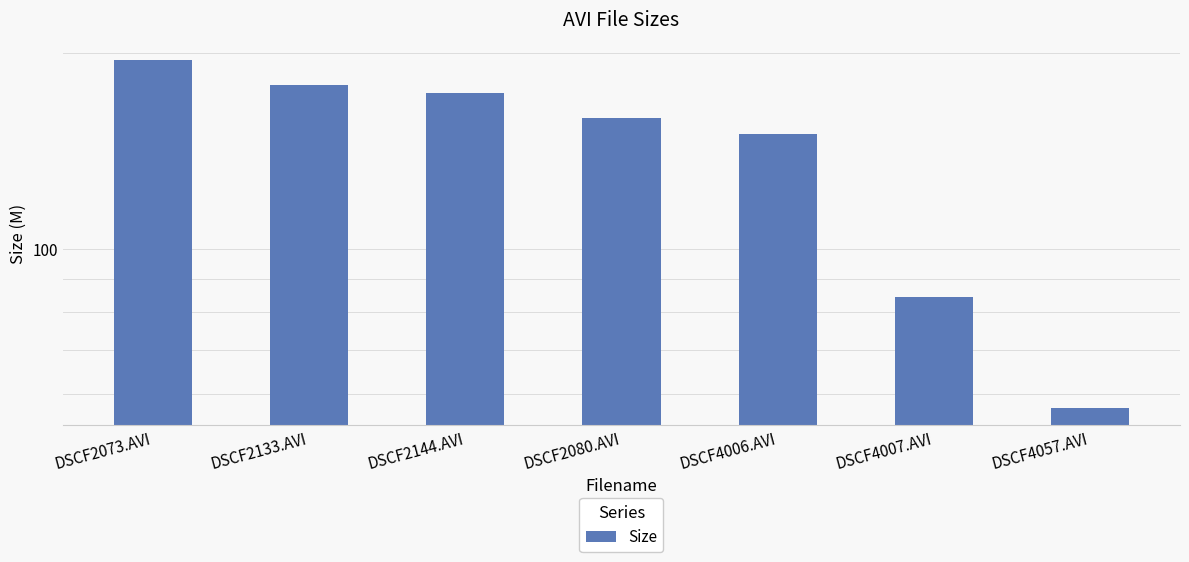

What is the change in value from DSCF2133.AVI to DSCF4006.AVI?

-28.2